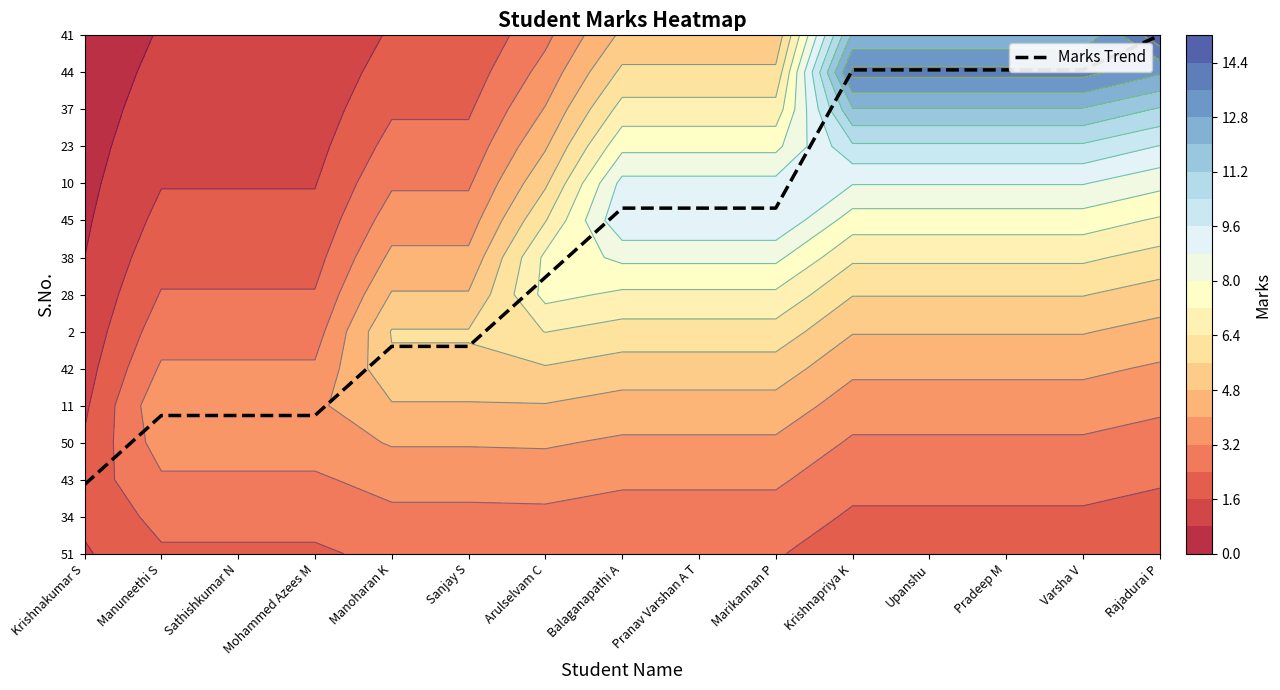

Reading left to right, list all the values displayed in this chart.

1.9	3.7	3.7	3.7	5.6	5.6	7.5	9.3	9.3	9.3	13.1	13.1	13.1	13.1	14.0